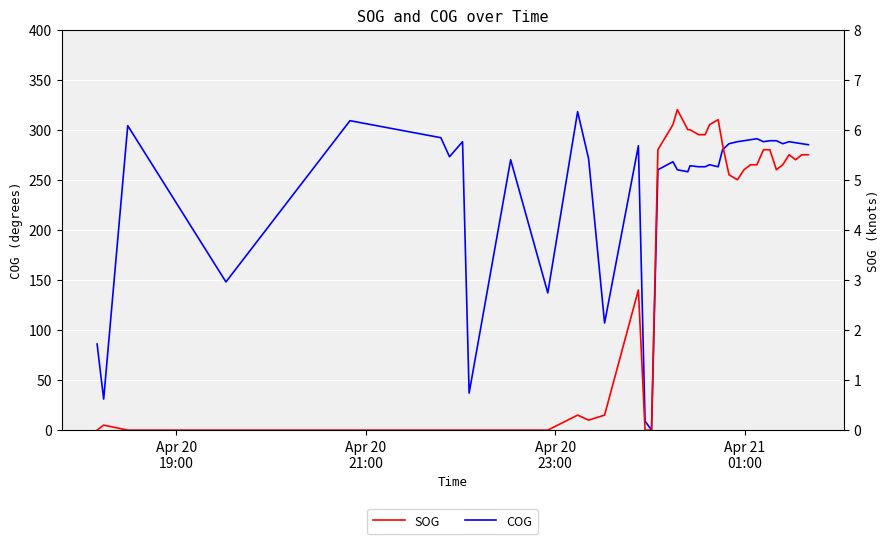

Reading left to right, list all the values displayed in this chart.

COG: 86.0	31.0	304.0	148.0	309.0	292.0	273.0	288.0	37.0	270.0	137.0	318.0	271.0	107.0	284.0	9.0	0.0	260.0	268.0	260.0	258.0	264.0	263.0	263.0	265.0	263.0	280.0	286.0	288.0	289.0	290.0	291.0	288.0	289.0	289.0	286.0	288.0	287.0	286.0	285.0
SOG: 0.0	0.1	0.0	0.0	0.0	0.0	0.0	0.0	0.0	0.0	0.0	0.3	0.2	0.3	2.8	0.0	0.0	5.6	6.1	6.4	6.0	6.0	5.9	5.9	6.1	6.2	5.7	5.1	5.0	5.2	5.3	5.3	5.6	5.6	5.2	5.3	5.5	5.4	5.5	5.5